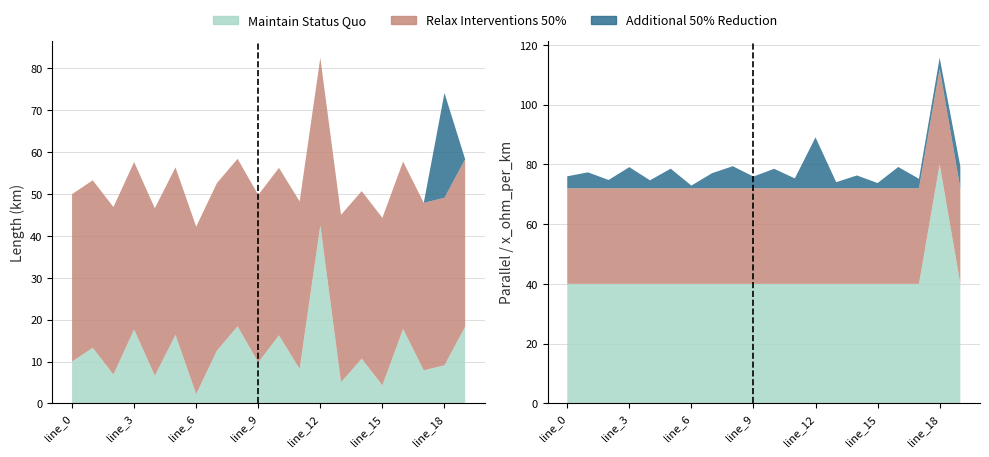

True or false: parallel has a value of 1.5 at 17.

False